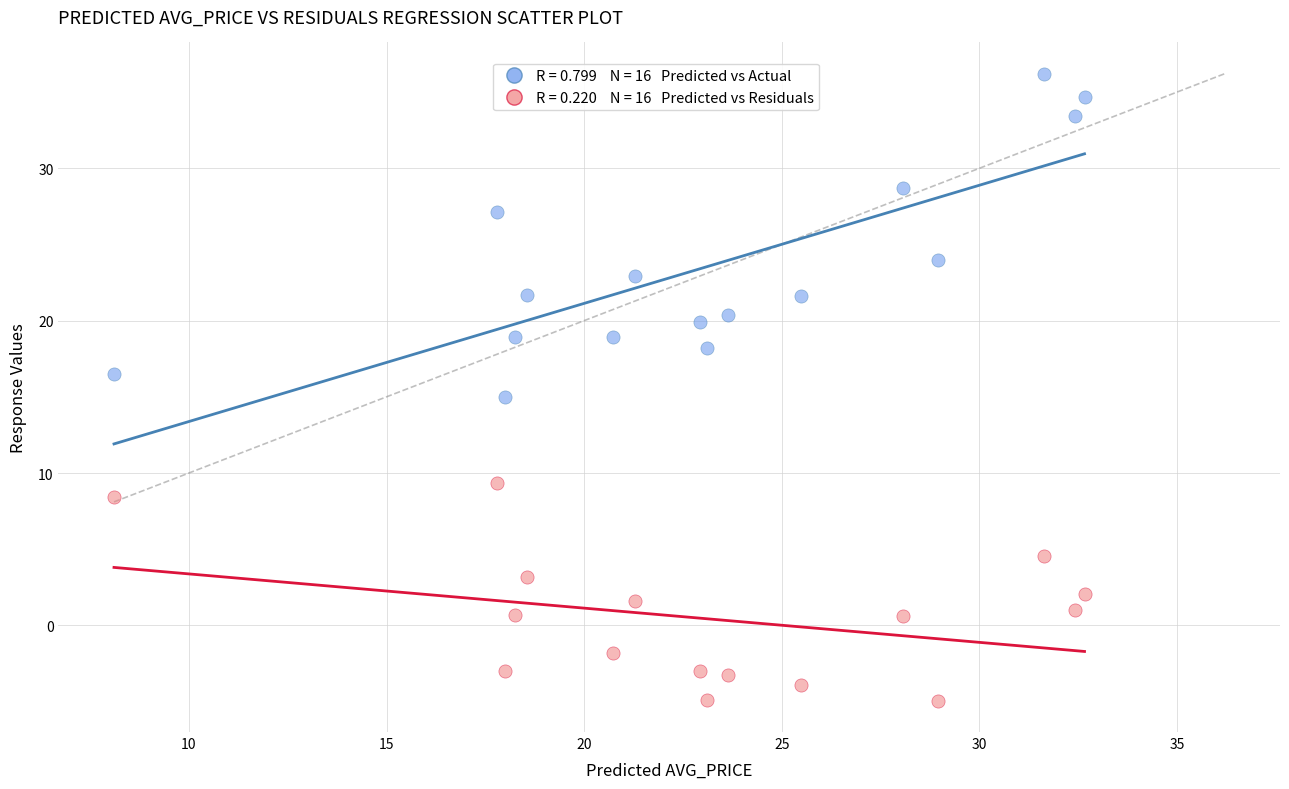

Across all data points, what is the range of Y values (max minus min)?

41.1